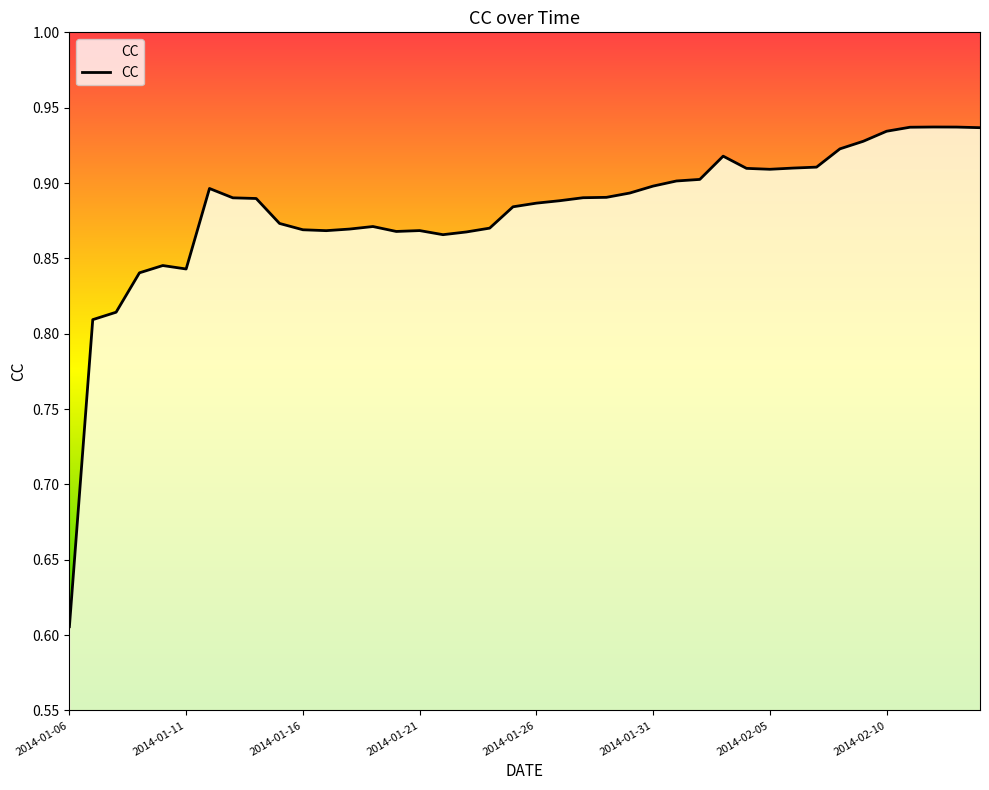

True or false: the data has more than 0 interior local peaks.

True